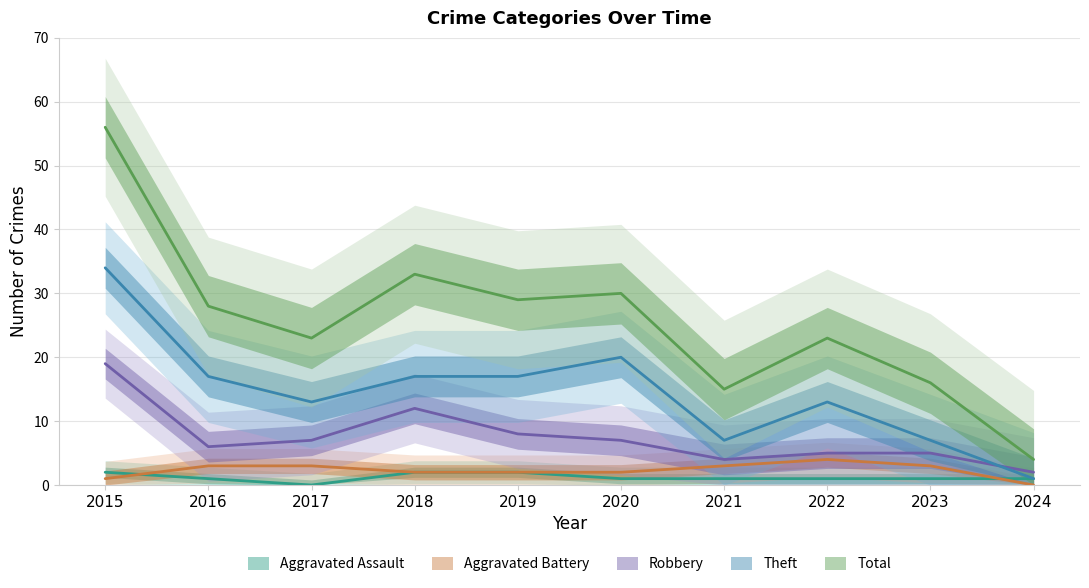

How many lines are shown in the chart?

5